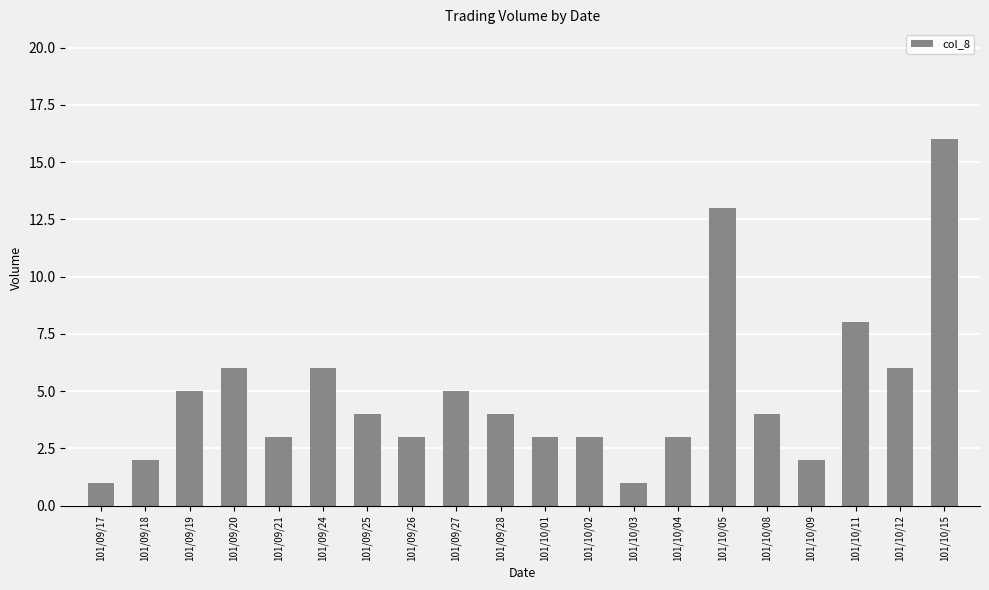

Are the bars grouped side by side (vs. stacked)?

No